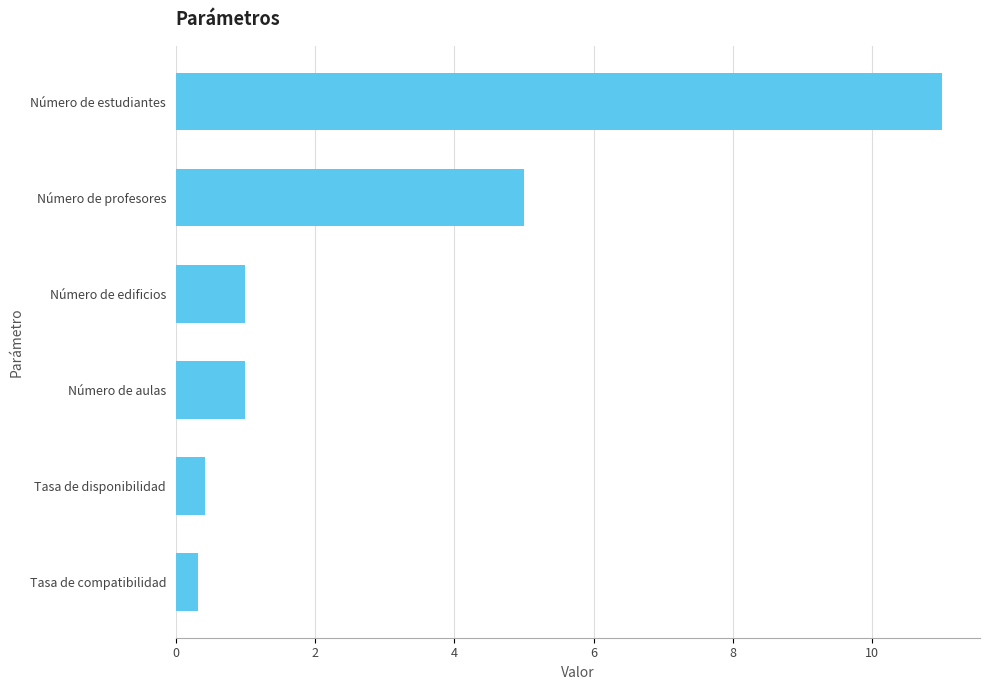

What is the sum of the values at Número de estudiantes and Tasa de compatibilidad?

11.3